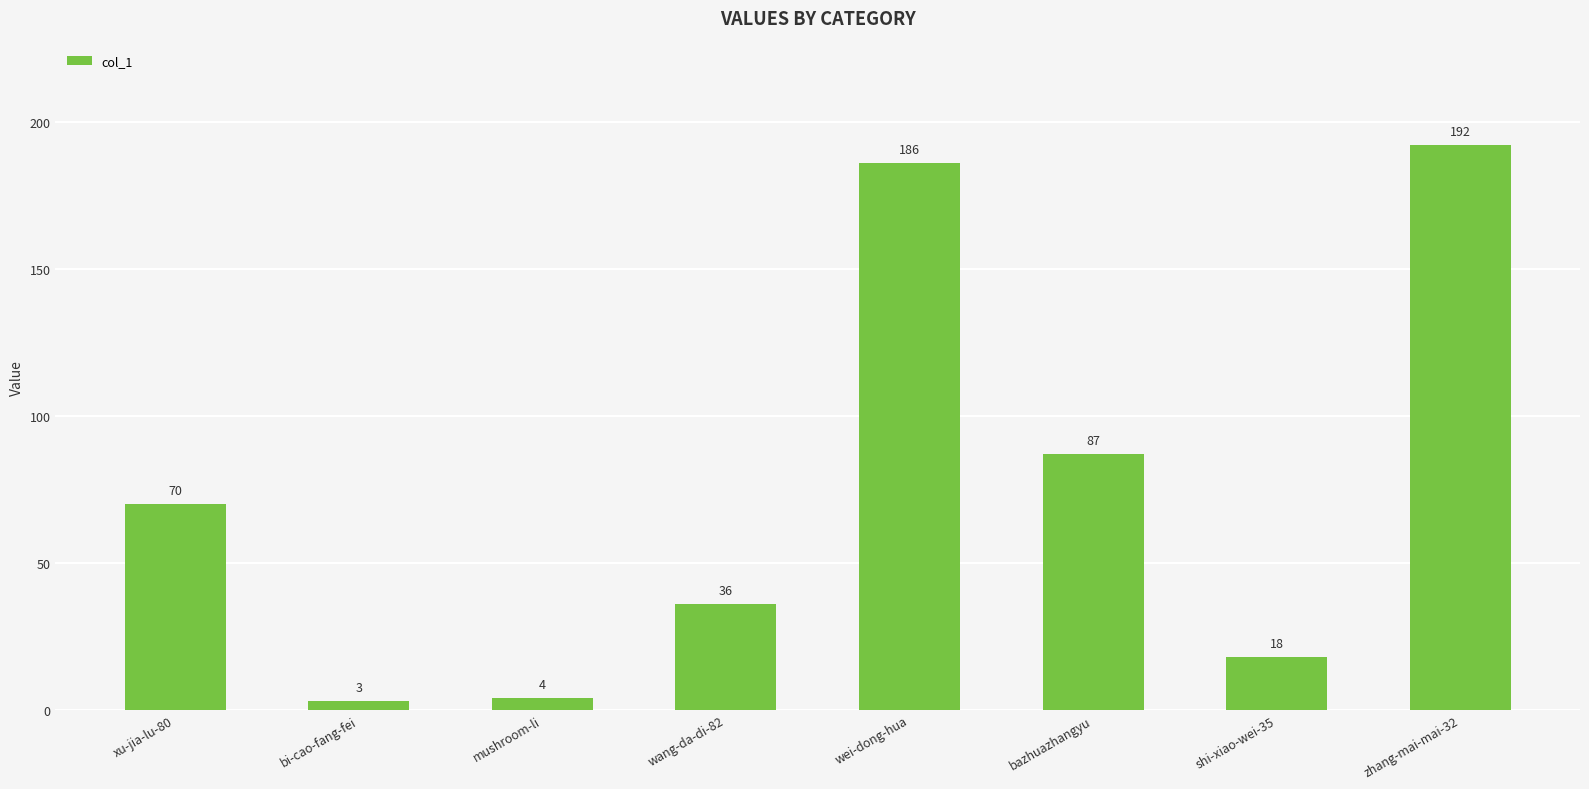

What position from the left is xu-jia-lu-80?

1